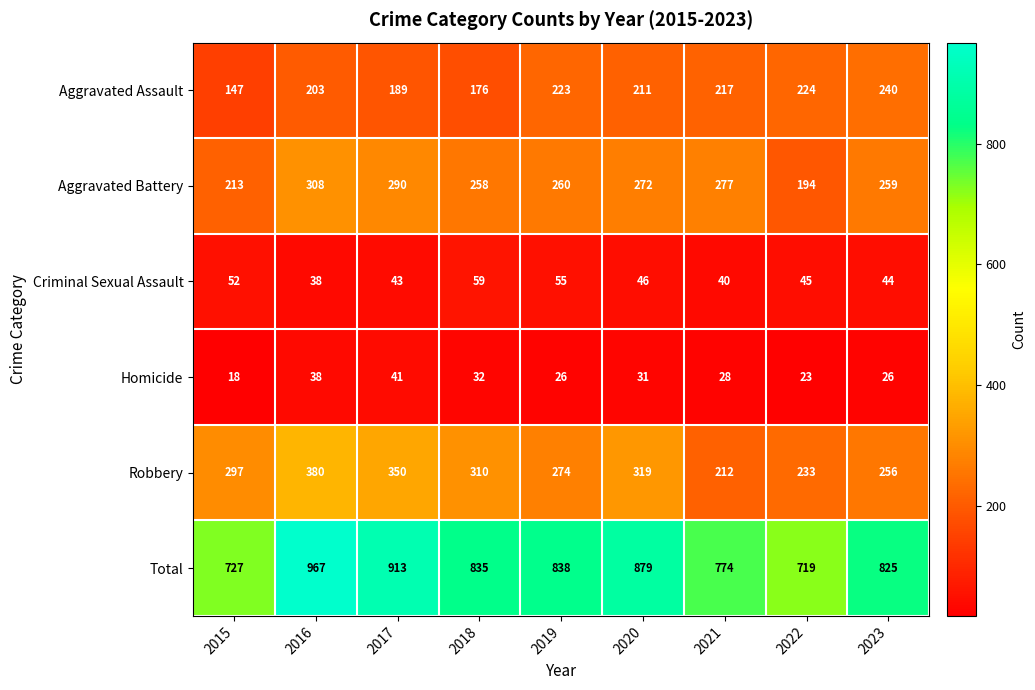

How many series are shown in this chart?

6